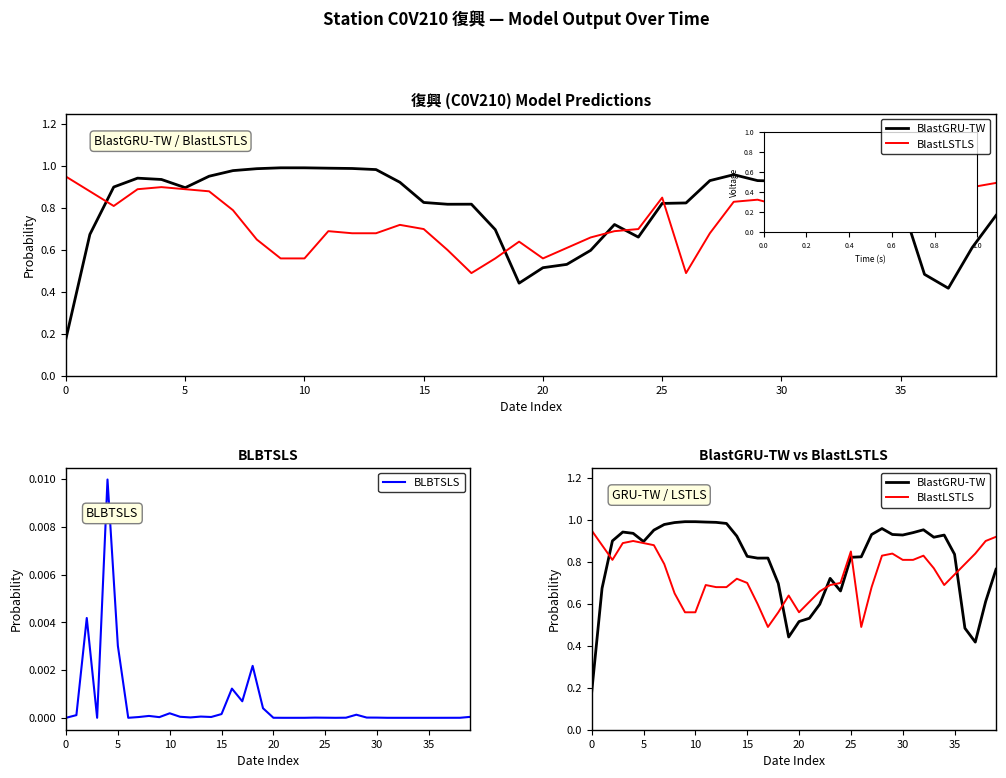

What is the value of the BlastLSTLS point at the 39th from the left?

0.9